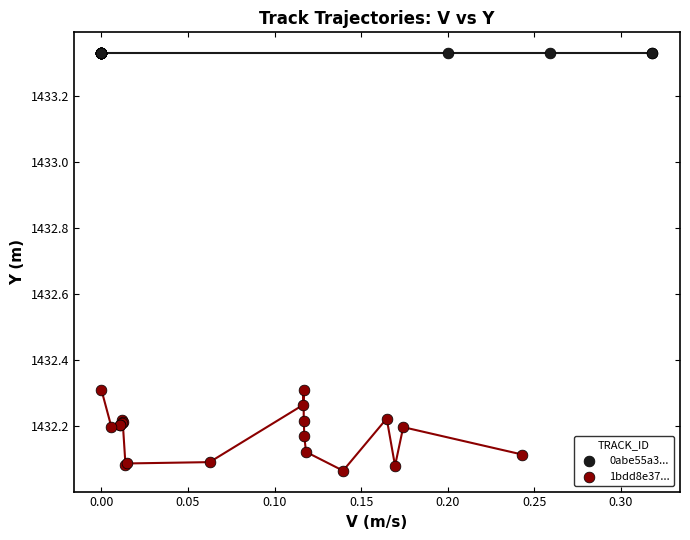

Which series reaches the minimum Y coordinate?

1bdd8e37...